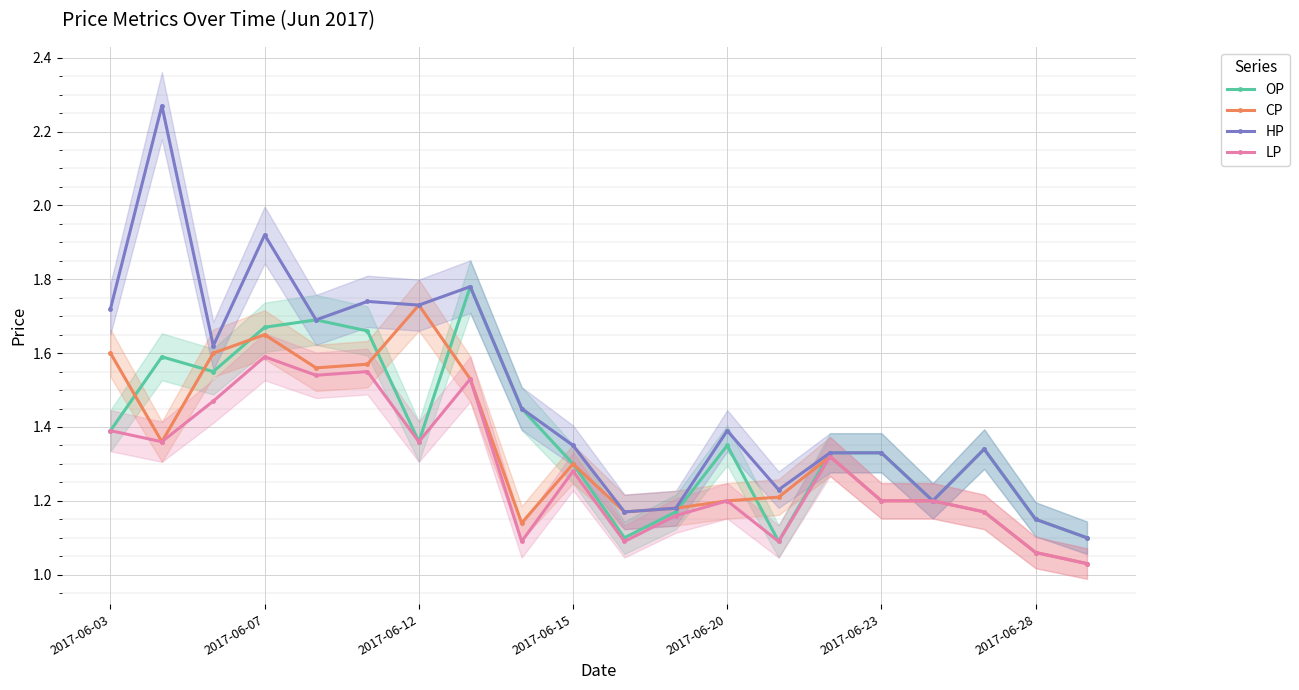

True or false: HP has more than 2 points higher than both neighbors.

True